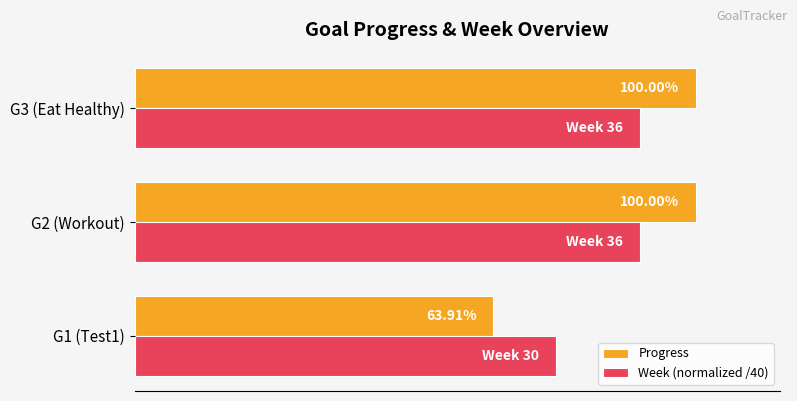

What are all the series names shown in the legend?

Progress, Week (normalized /40)